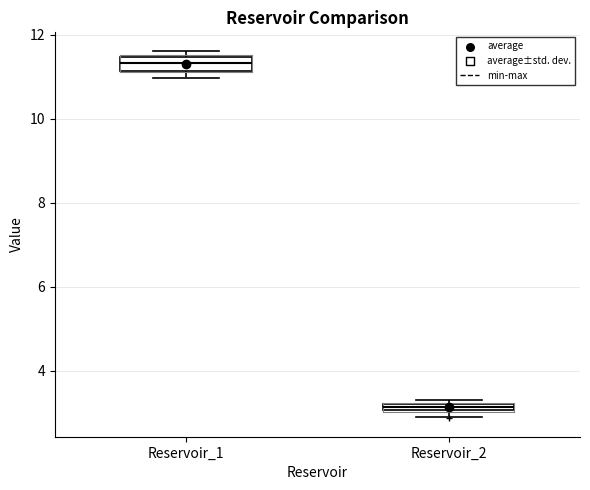

Which box's median line is the highest?

Reservoir_1